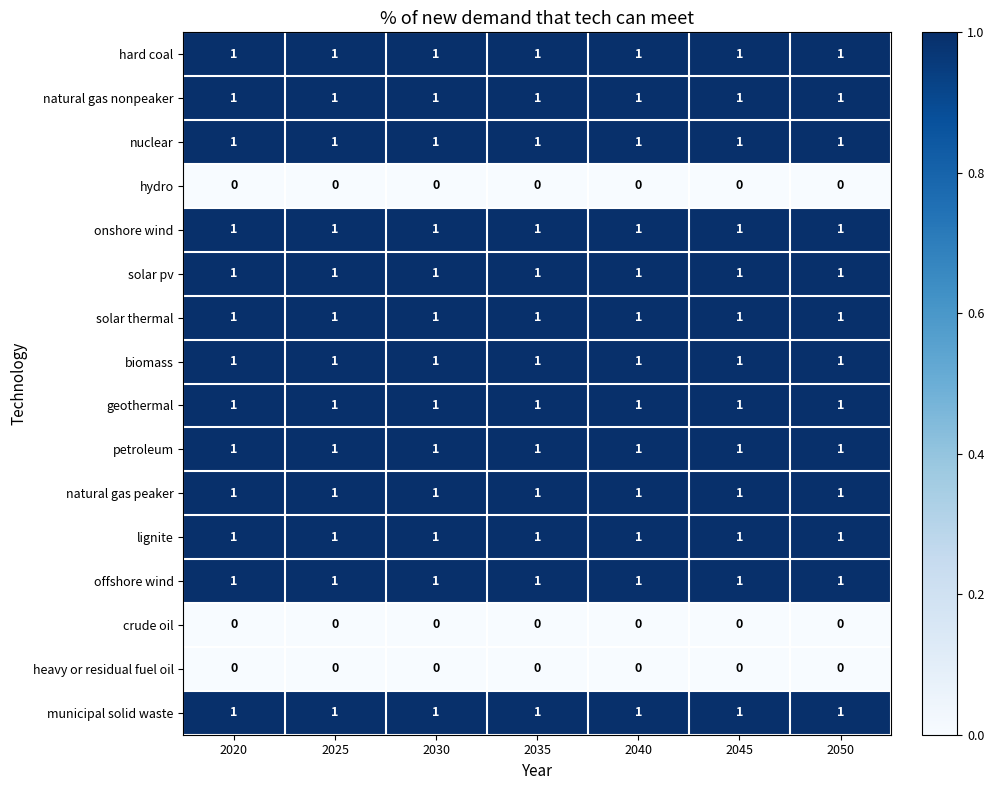

What is the sum of all biomass values?

7